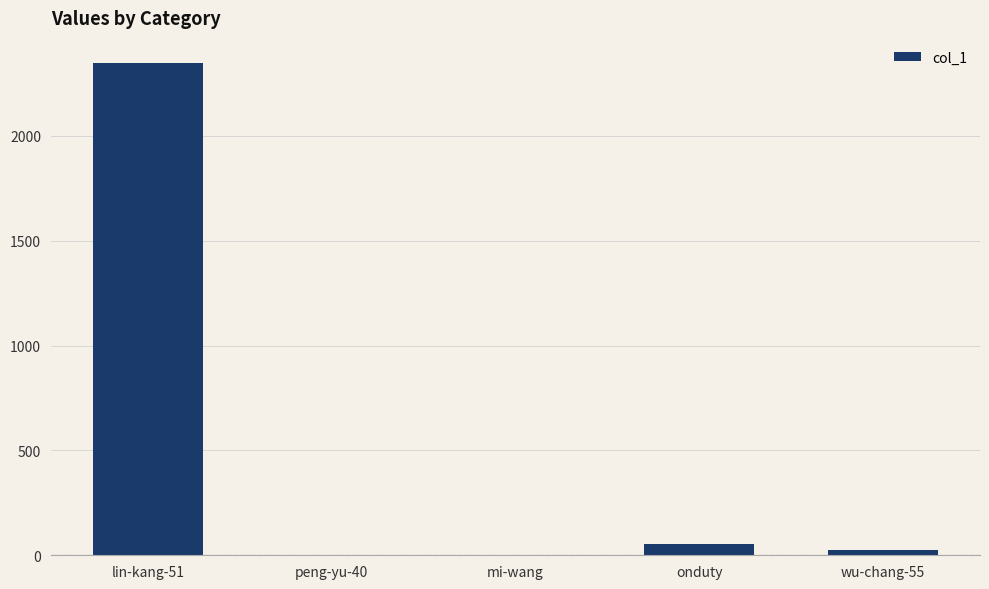

What is the greatest value displayed?

2349